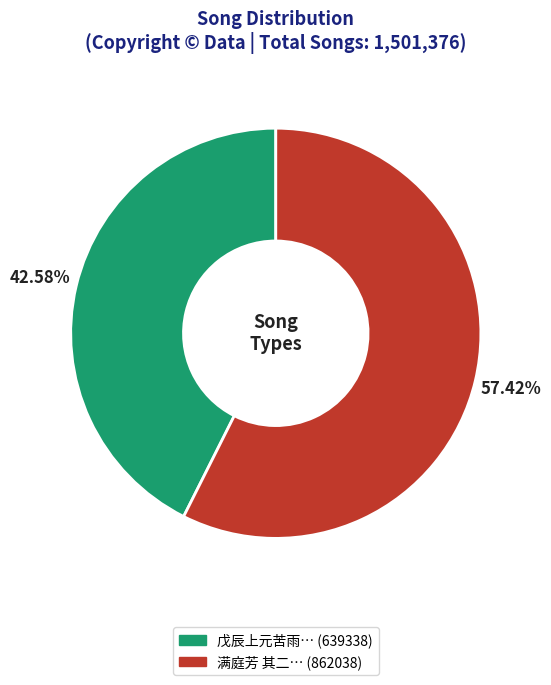

Is there any slice that represents more than half of the pie?

Yes